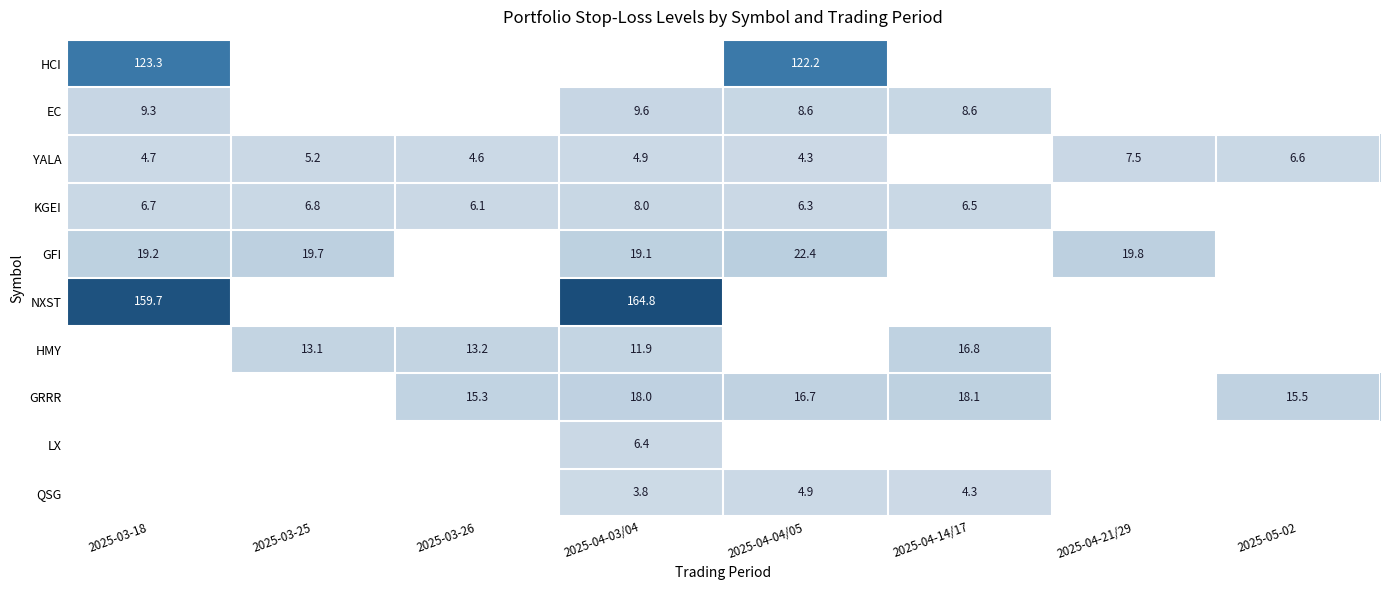

What is the lowest value of the YALA series?

4.3